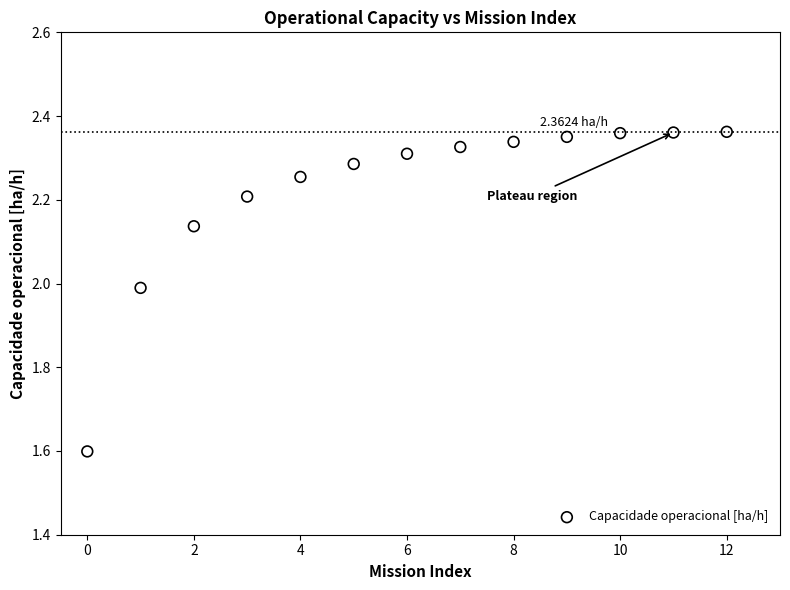

What is the range of Y values (max minus min)?

0.8